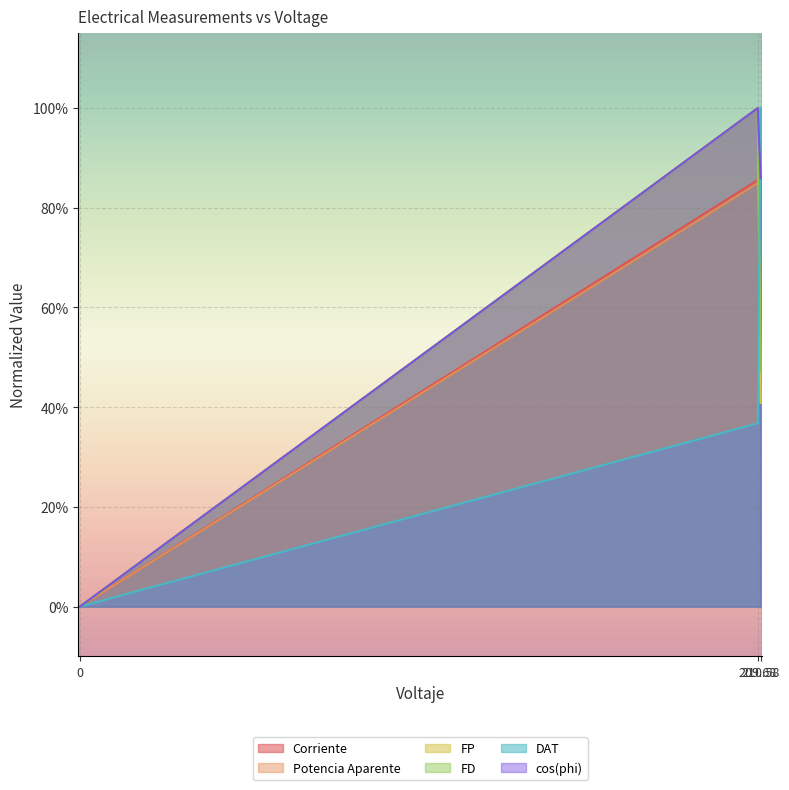

Is the value of FP at 210.58 greater than the value of FD at 209.68?

No